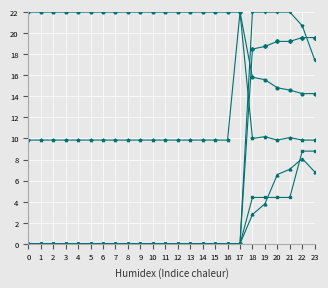

What is the greatest value displayed?

22.0